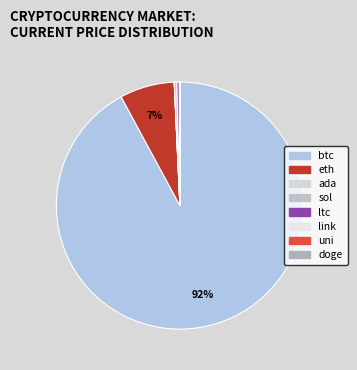

How many segments does this pie chart have?

8